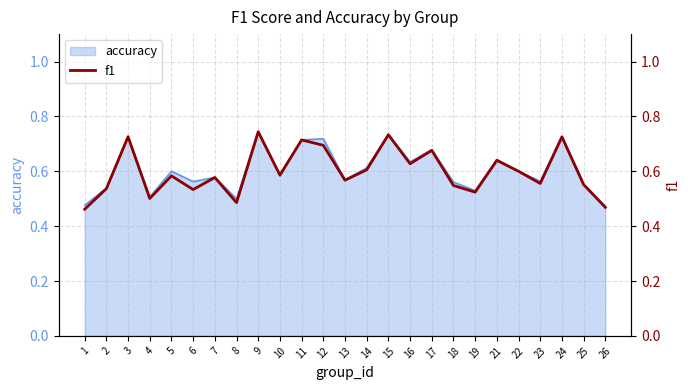

What is the change in value from 12 to 13?

-0.1